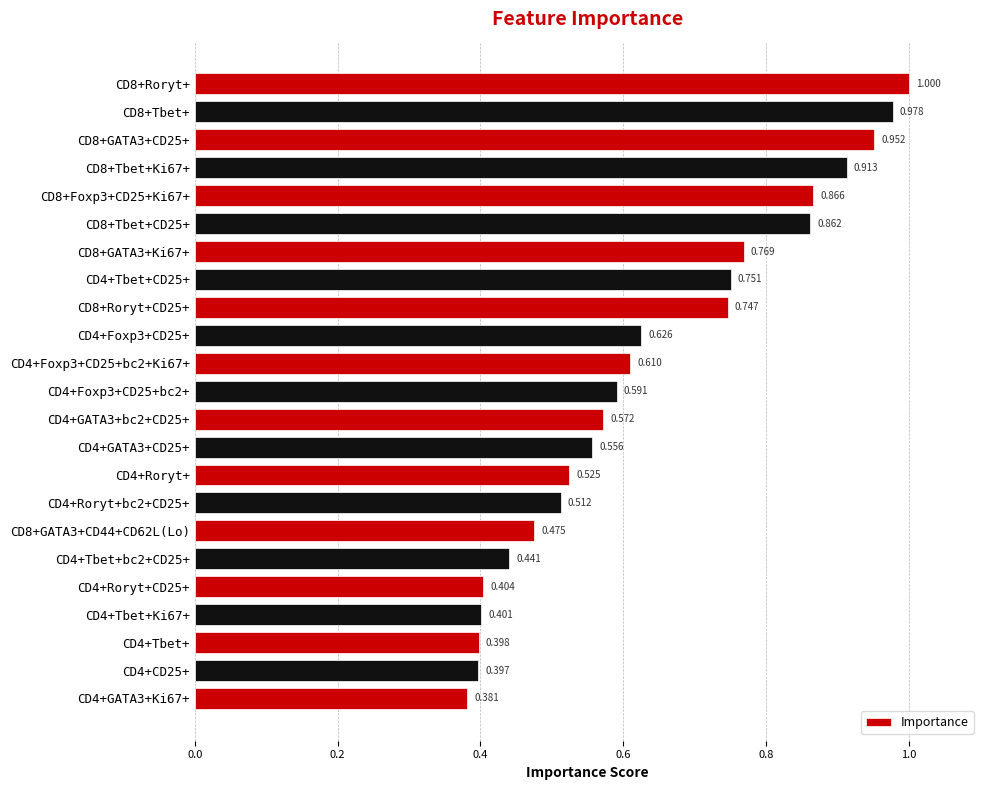

List the labels in order of value, largest first.

CD8+Roryt+, CD8+Tbet+, CD8+GATA3+CD25+, CD8+Tbet+Ki67+, CD8+Foxp3+CD25+Ki67+, CD8+Tbet+CD25+, CD8+GATA3+Ki67+, CD4+Tbet+CD25+, CD8+Roryt+CD25+, CD4+Foxp3+CD25+, CD4+Foxp3+CD25+bc2+Ki67+, CD4+Foxp3+CD25+bc2+, CD4+GATA3+bc2+CD25+, CD4+GATA3+CD25+, CD4+Roryt+, CD4+Roryt+bc2+CD25+, CD8+GATA3+CD44+CD62L(Lo), CD4+Tbet+bc2+CD25+, CD4+Roryt+CD25+, CD4+Tbet+Ki67+, CD4+Tbet+, CD4+CD25+, CD4+GATA3+Ki67+